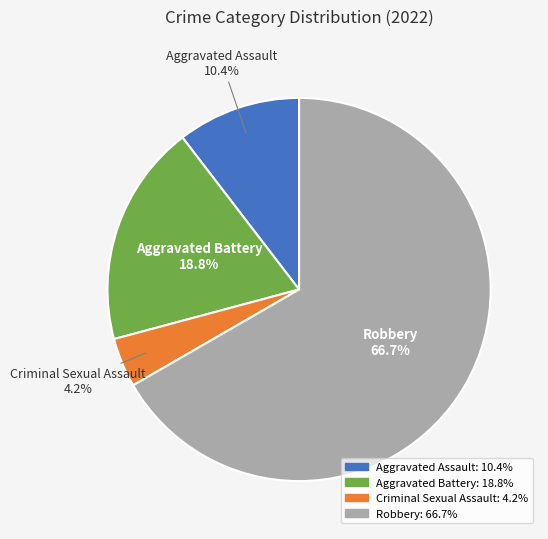

Count the number of slices in the pie.

4